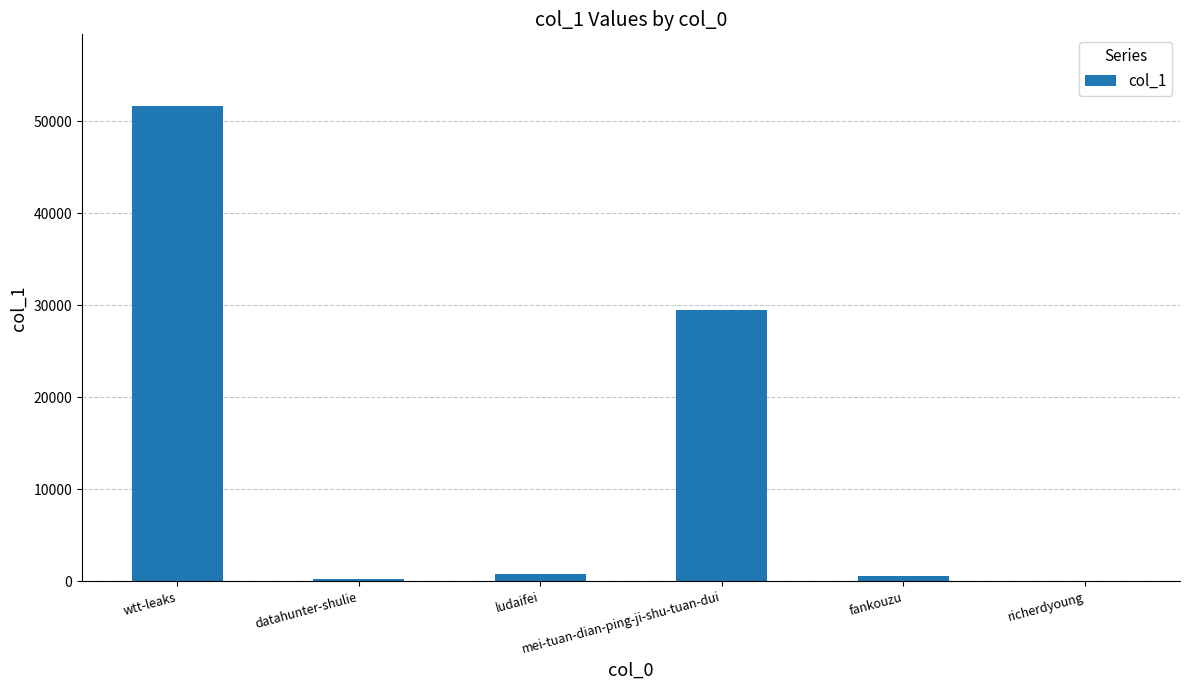

What is the maximum value shown in the chart?

51694